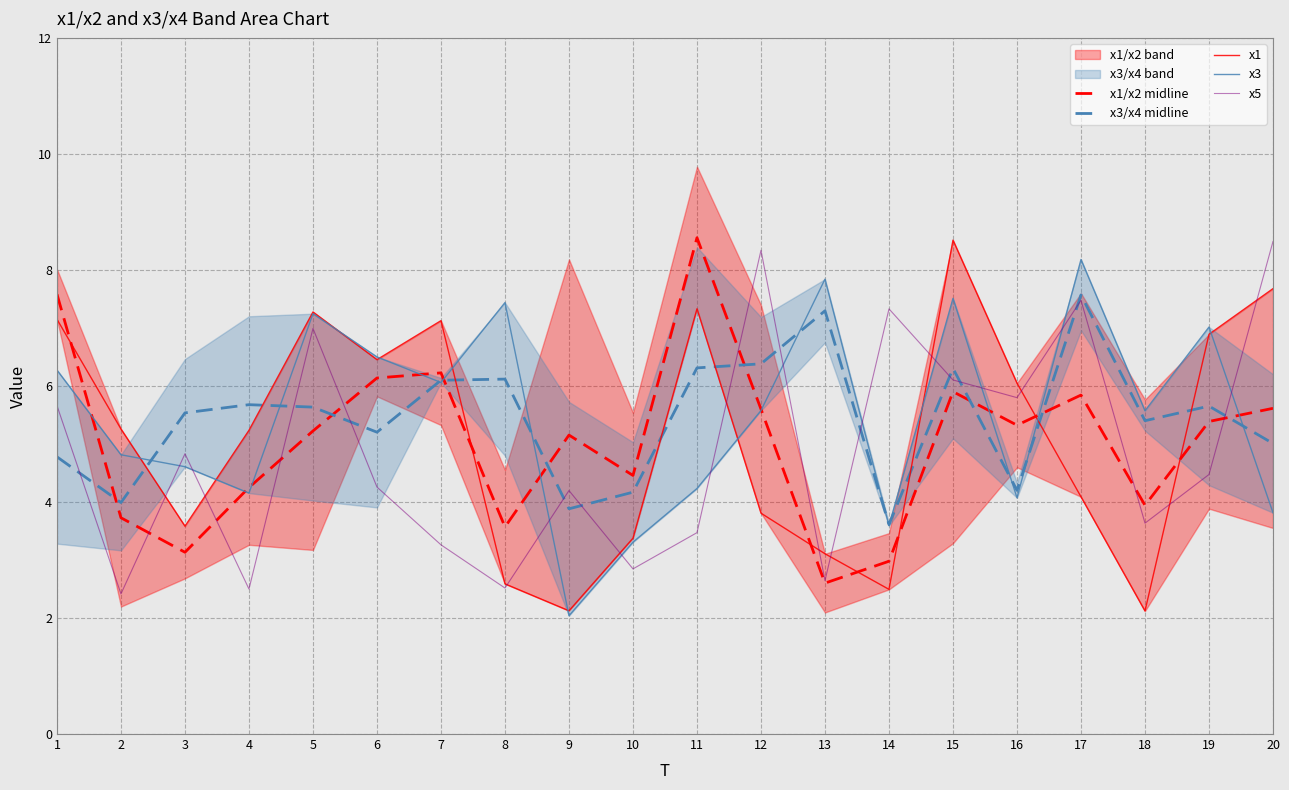

Is it true that x3/x4 midline equals 6.4 at 12?

True